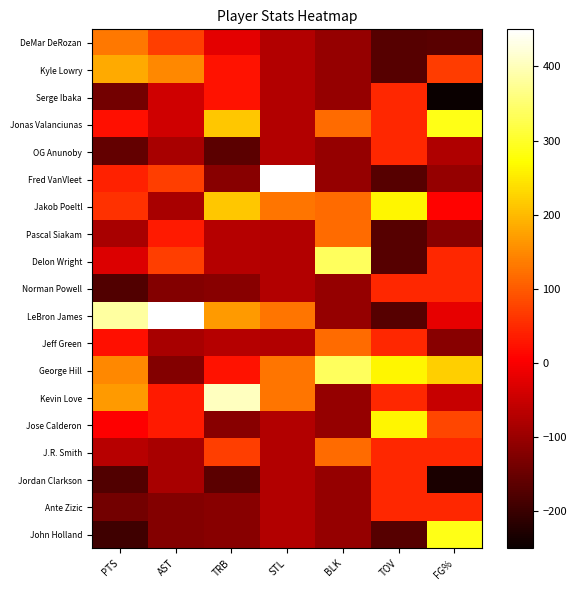

At how many categories does at least one series exceed 7?

7